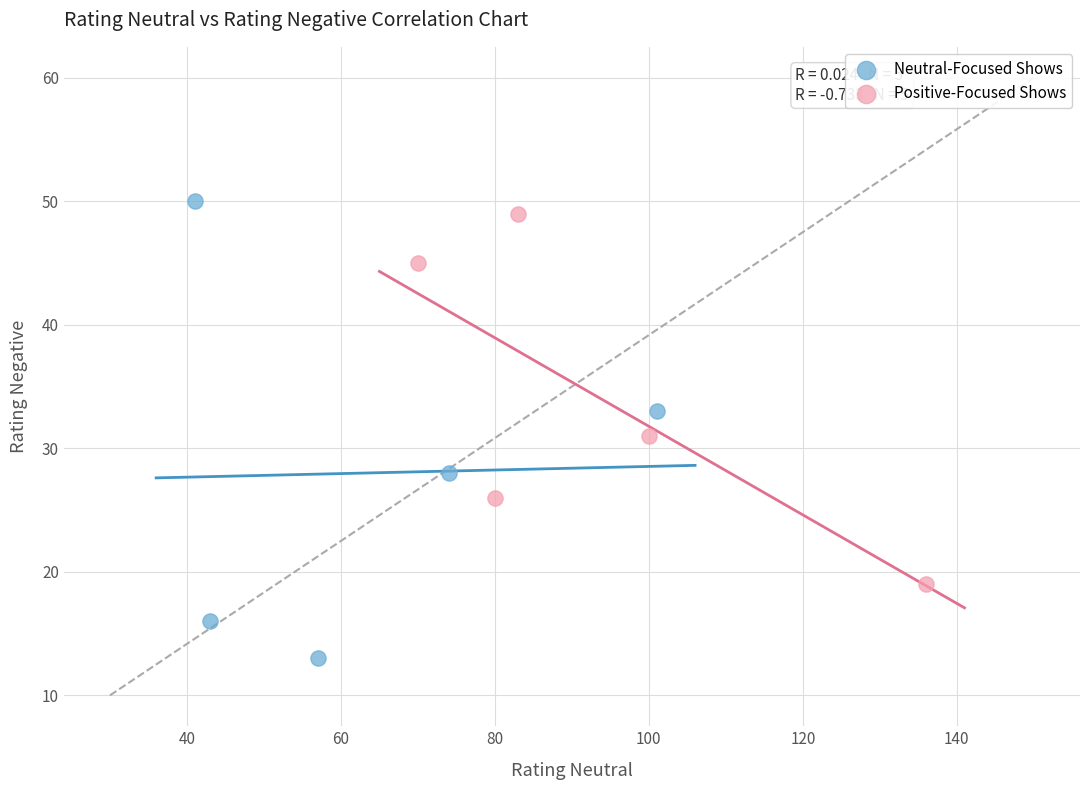

Which series reaches the minimum Y coordinate?

Neutral-Focused Shows